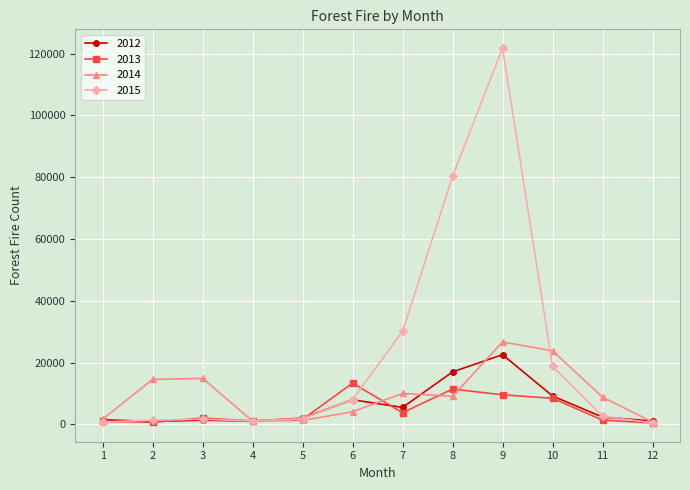

At which category is the sum across all series the highest?

9